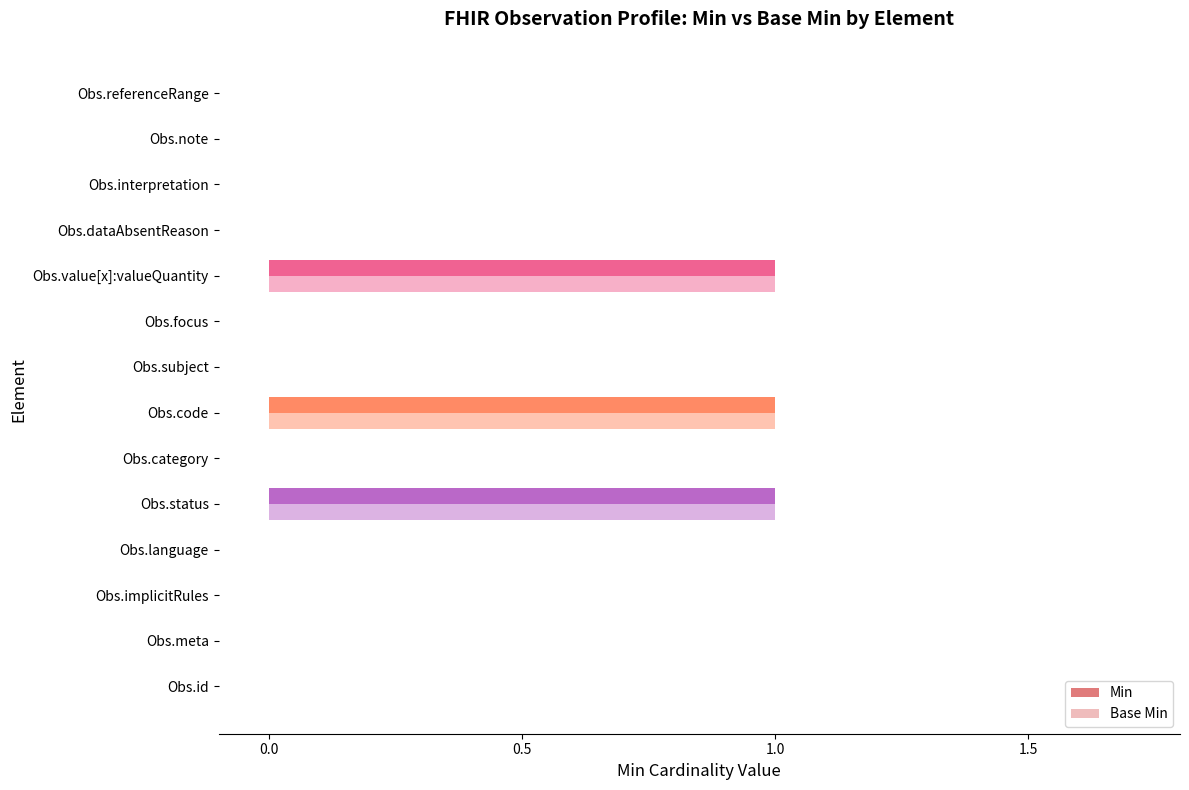

How many categories are shown in the chart?

14